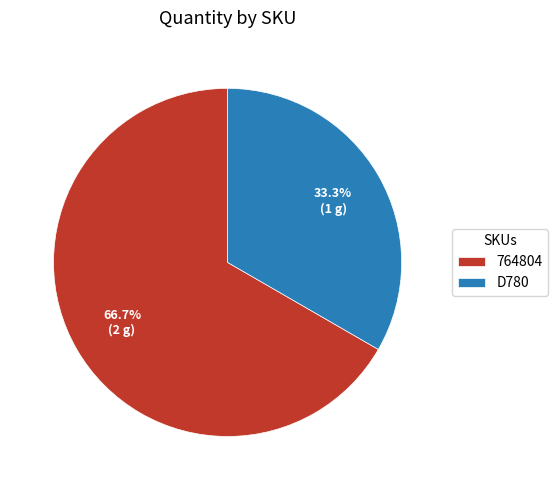

What is the total percentage of D780 and 764804?

100.0%